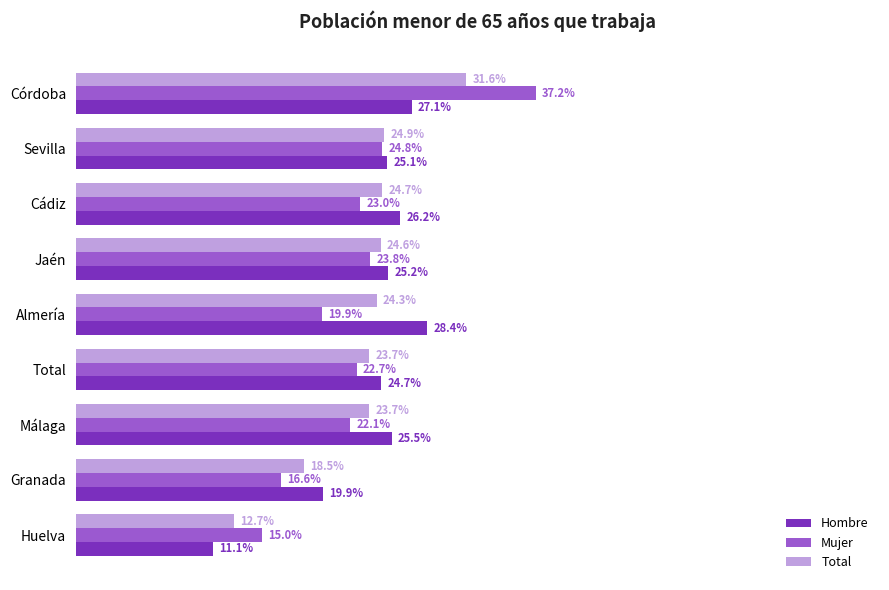

How many groups of bars are there?

9